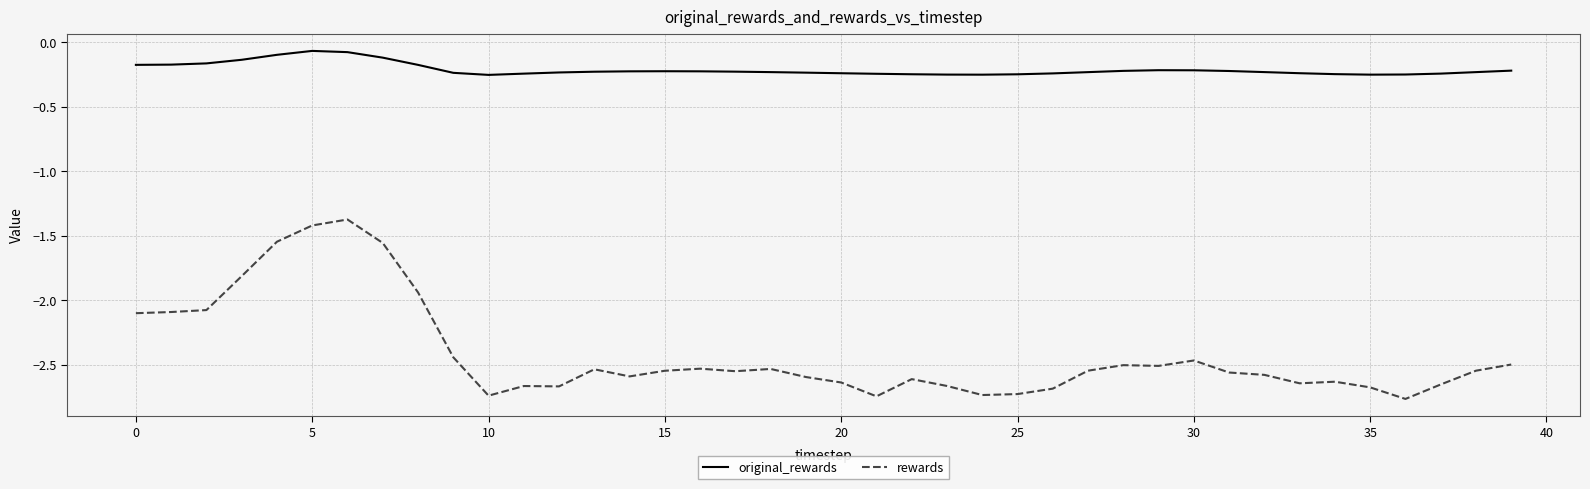

What is the maximum value for rewards?

-1.4